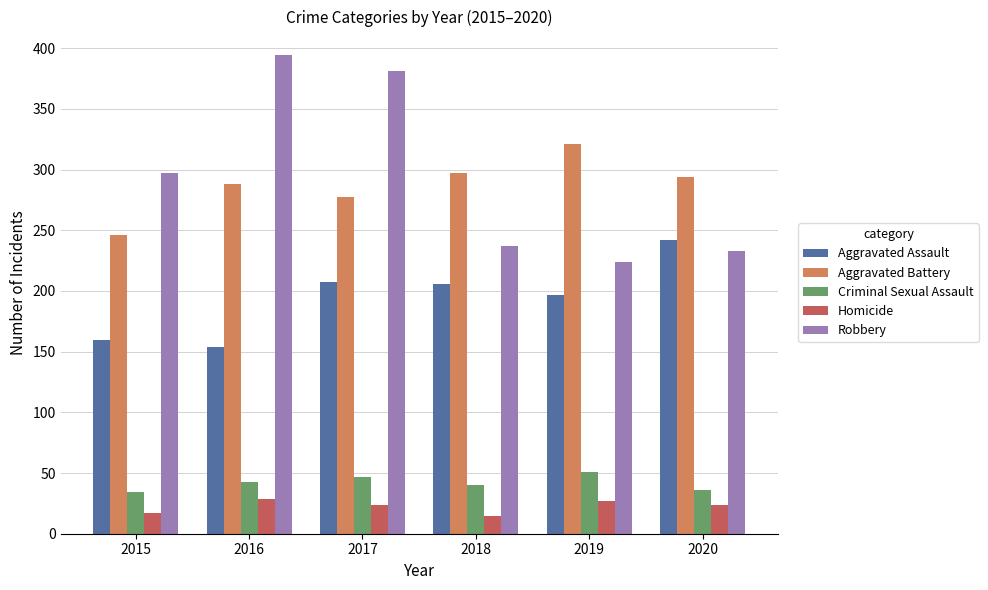

At which category is the sum across all series the highest?

2017